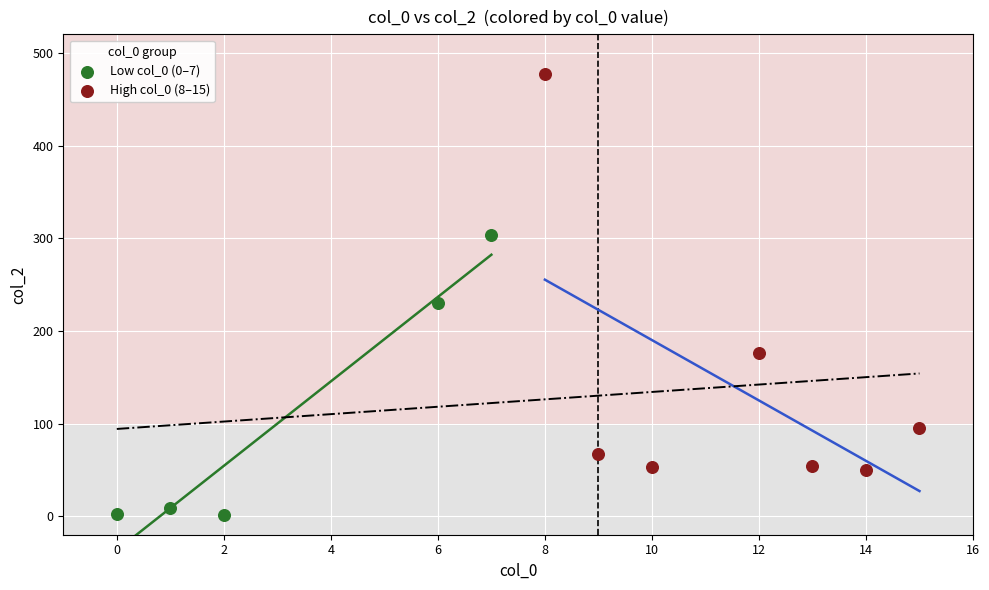

What are all the series names shown in the legend?

Low col_0 (0–7), High col_0 (8–15)